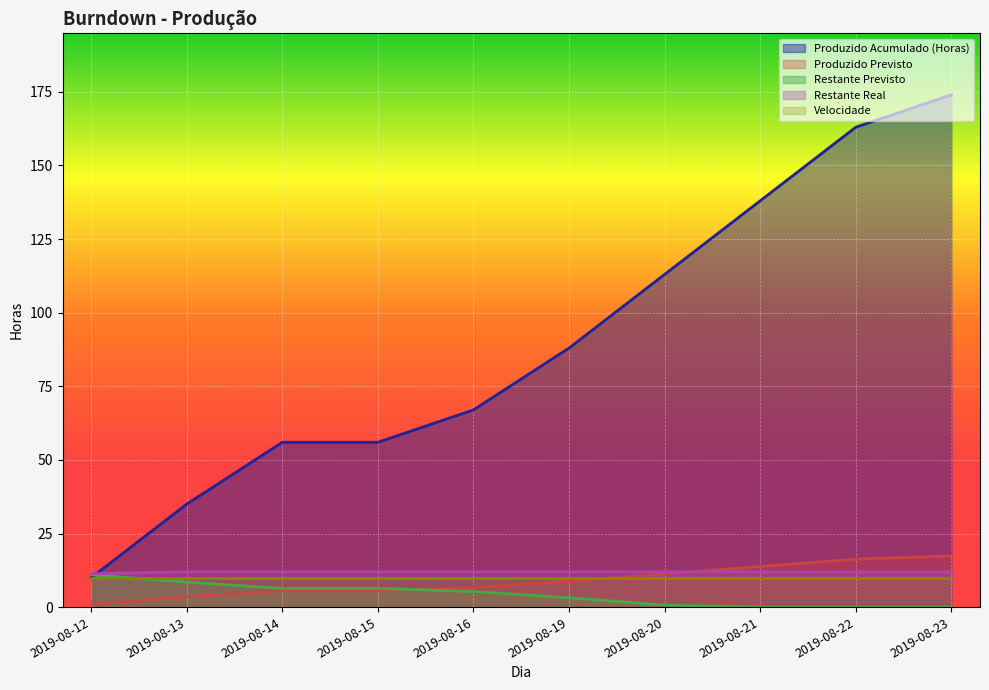

How many categories are shown in the chart?

10